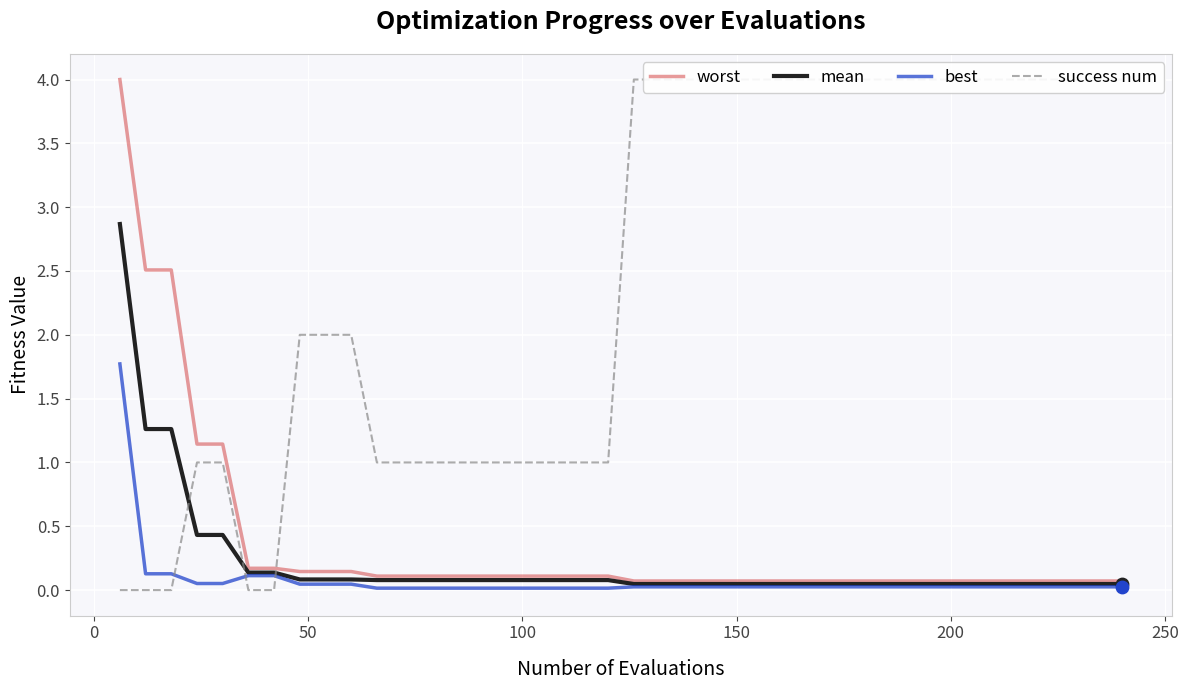

What are all the series names shown in the legend?

worst, mean, best, success num